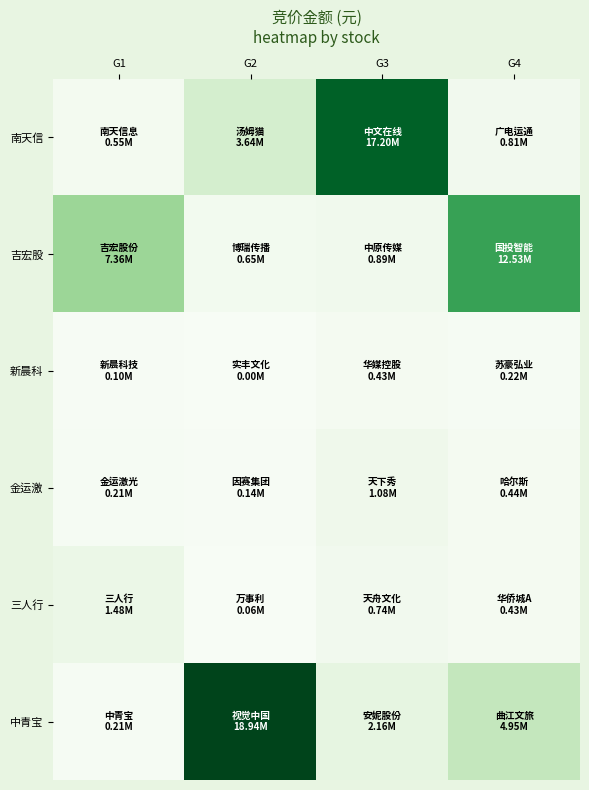

Which category has the lowest value across all series?

G2